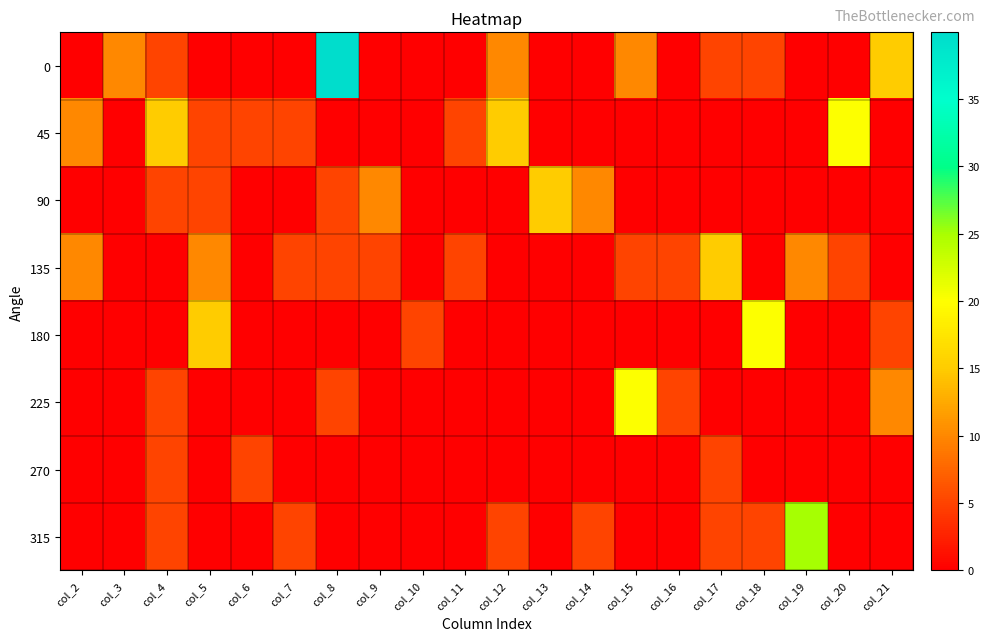

What is the spread (max minus min) of values at col_11?

5.0